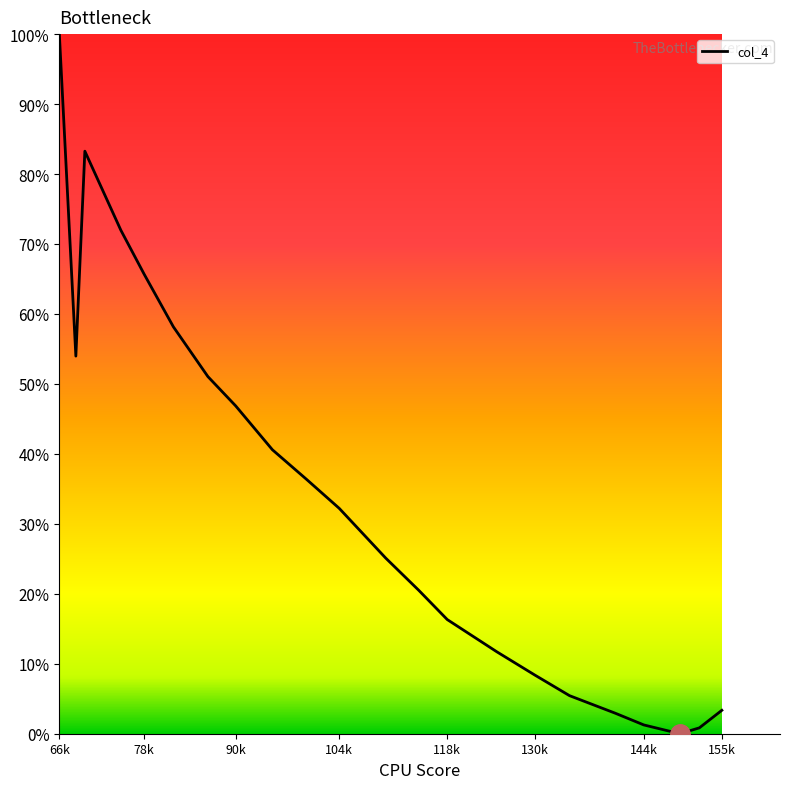

What is the difference between the second highest and minimum values?

0.8